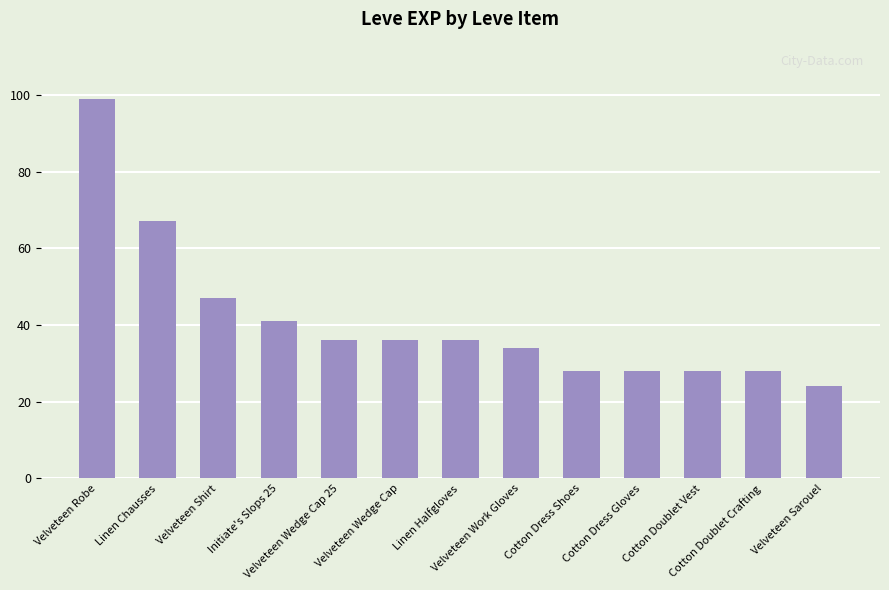

The value at Velveteen Robe is 99. True or false?

True